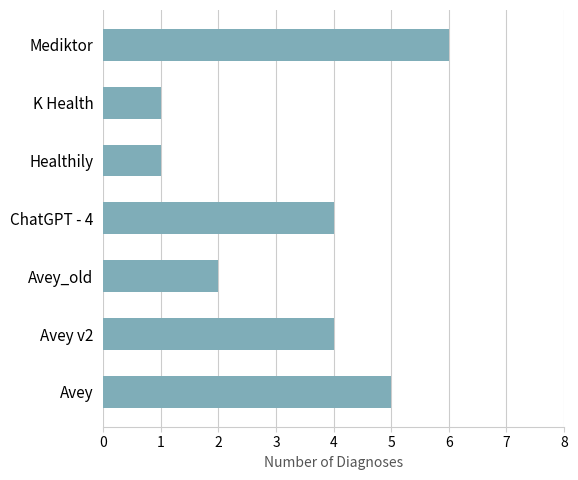

True or false: the data shows 5 at Avey.

True